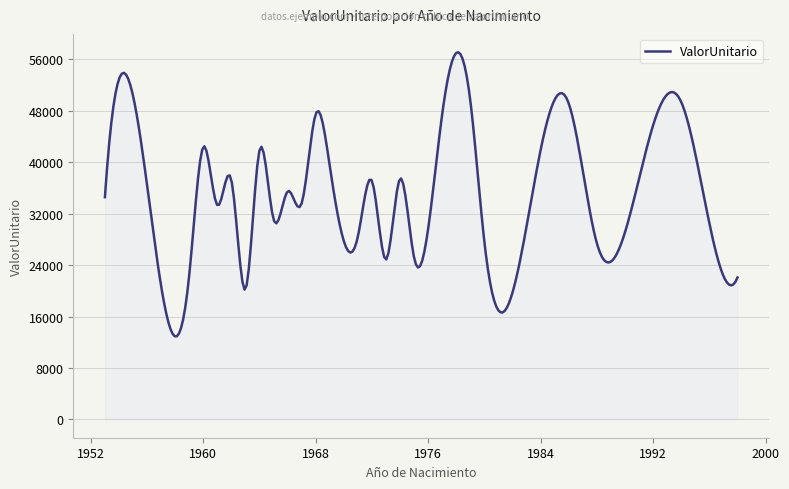

What is the greatest value displayed?

57123.6